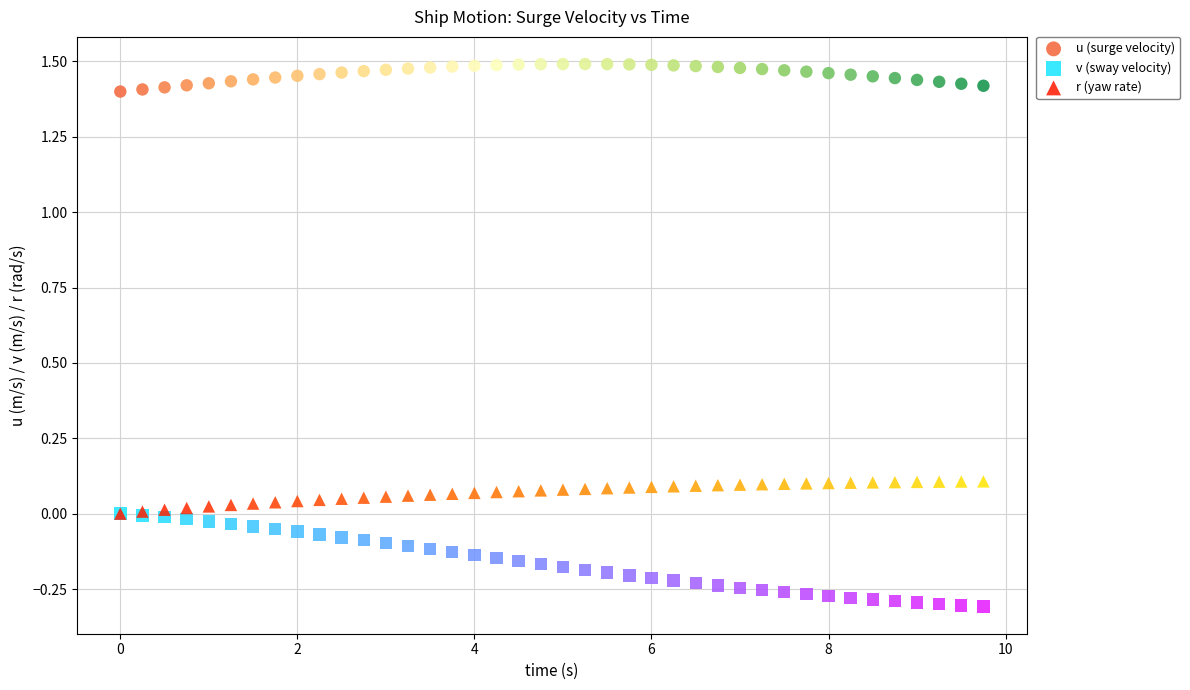

Which series contains the highest Y value?

u (surge velocity)